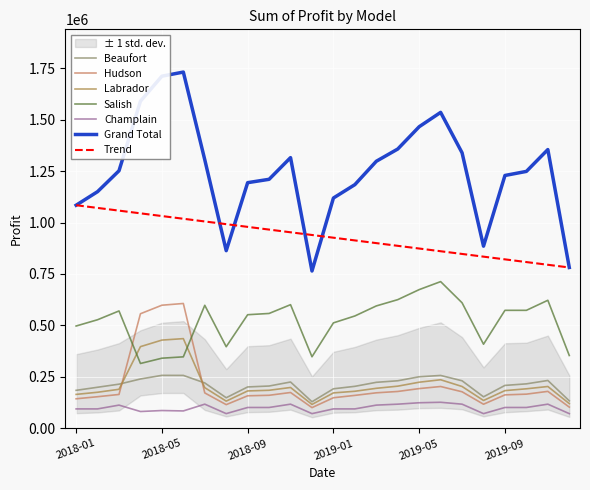

Does the chart display data point markers on the line(s)?

No